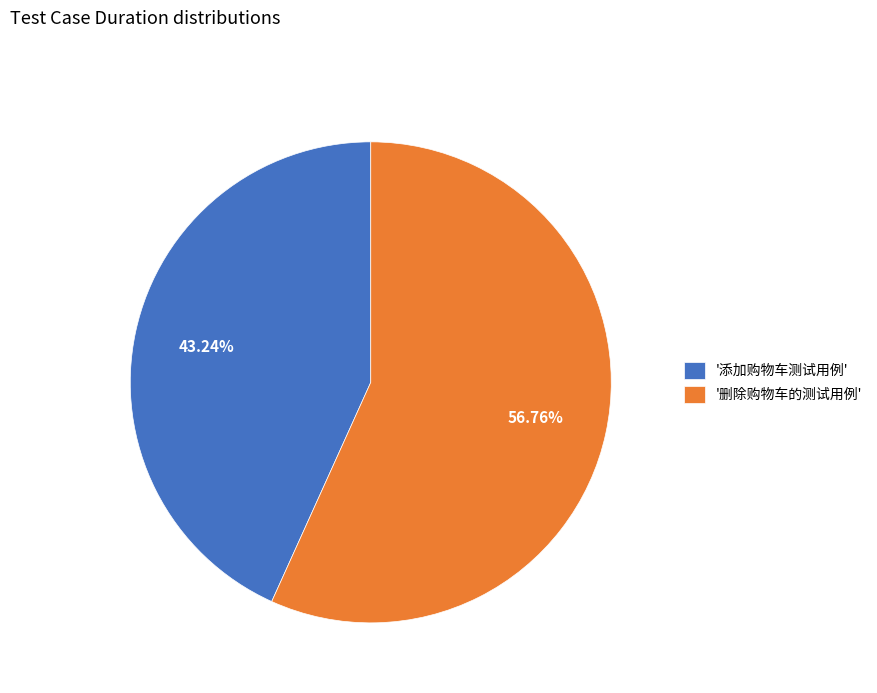

How many slices are in this pie chart?

2